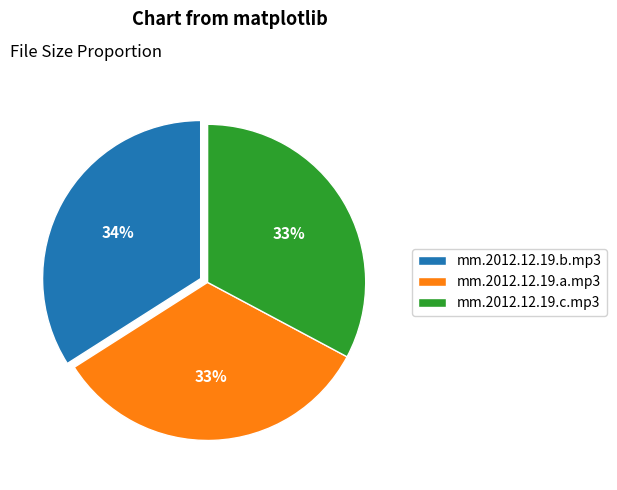

What is the ratio of the value at mm.2012.12.19.c.mp3 to the value at mm.2012.12.19.b.mp3?

1.0